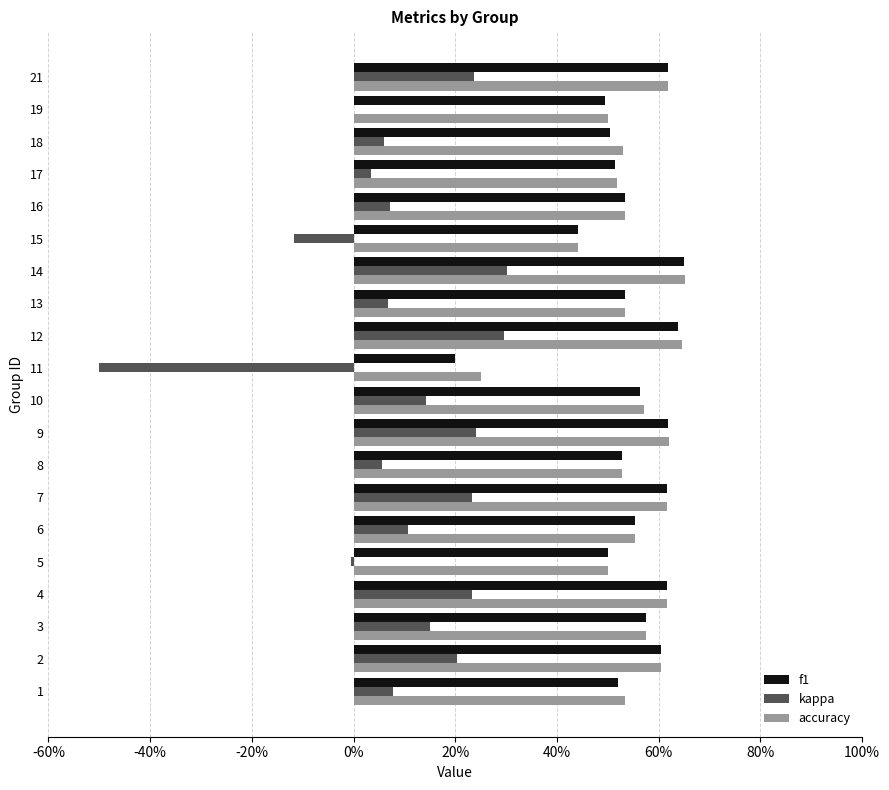

What are all the series names shown in the legend?

f1, kappa, accuracy